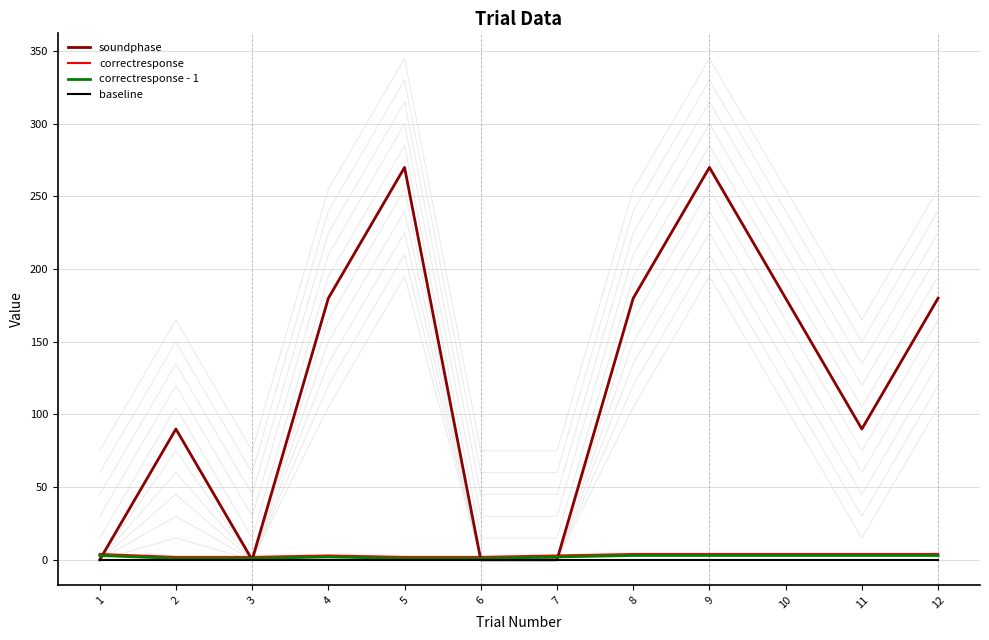

What is the minimum value for baseline?

0.1